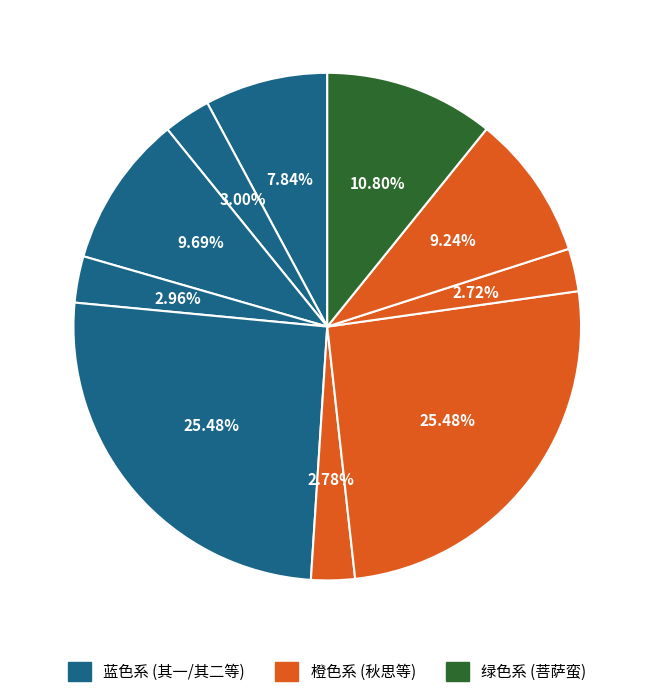

Count the number of slices in the pie.

10